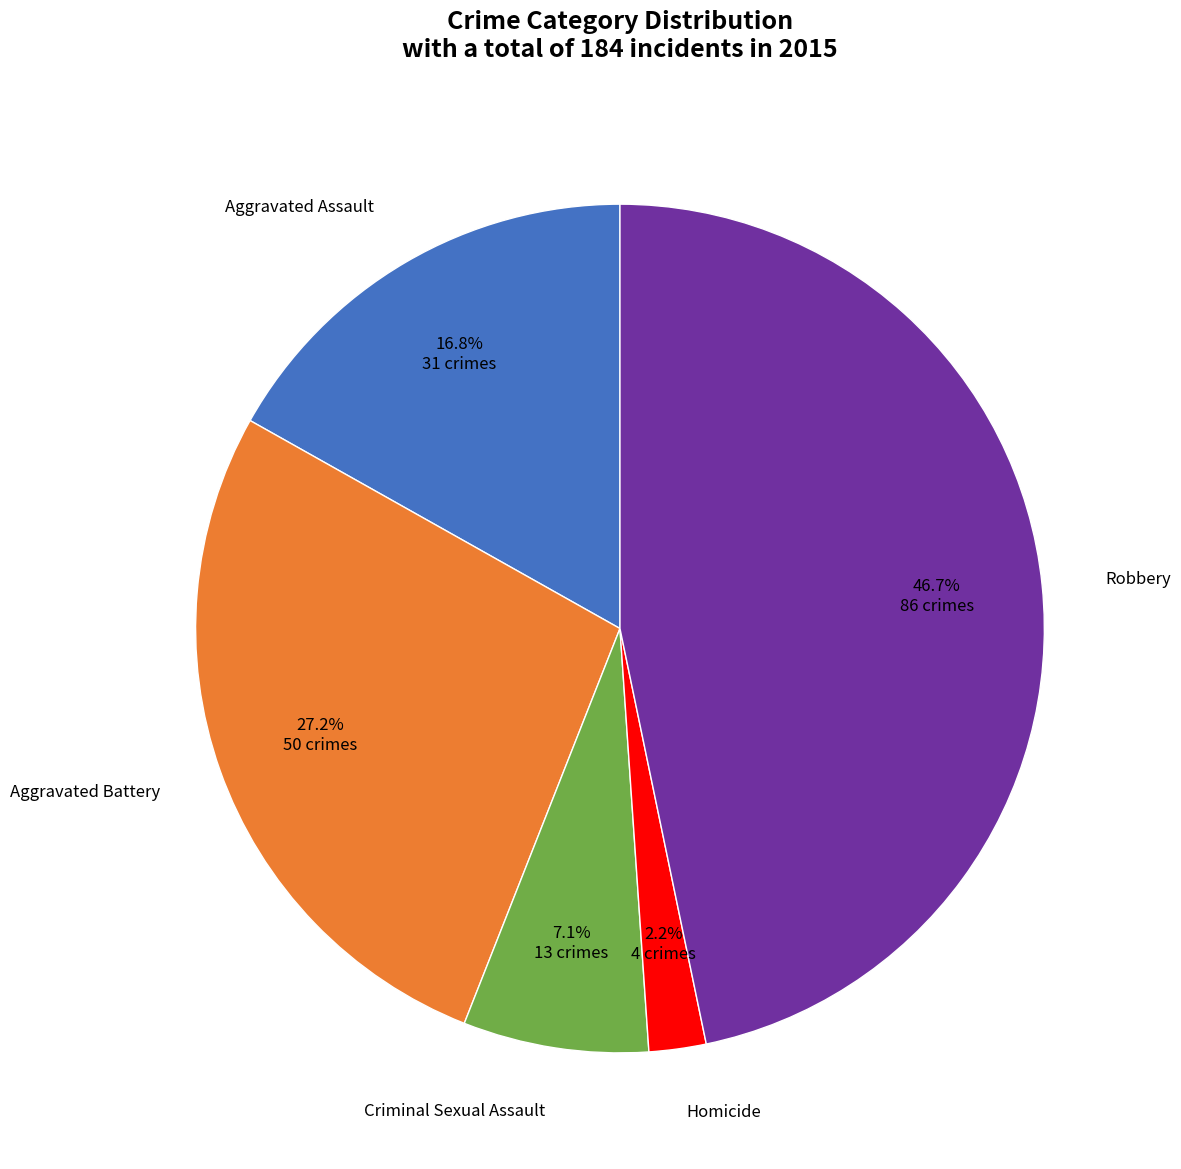

How many slices are in this pie chart?

5